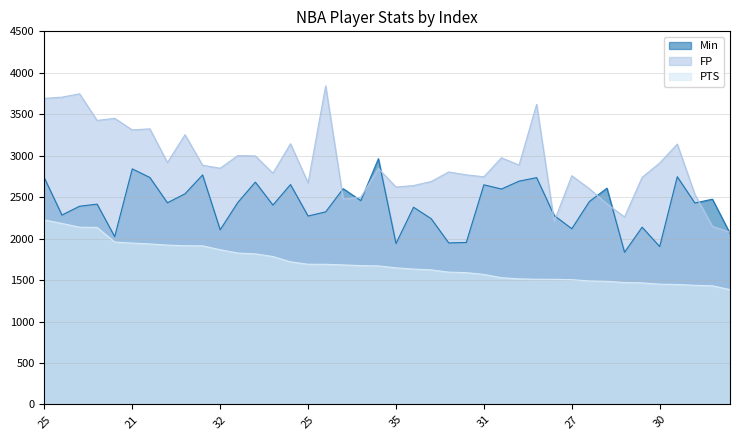

Which series has the largest range (max minus min)?

FP